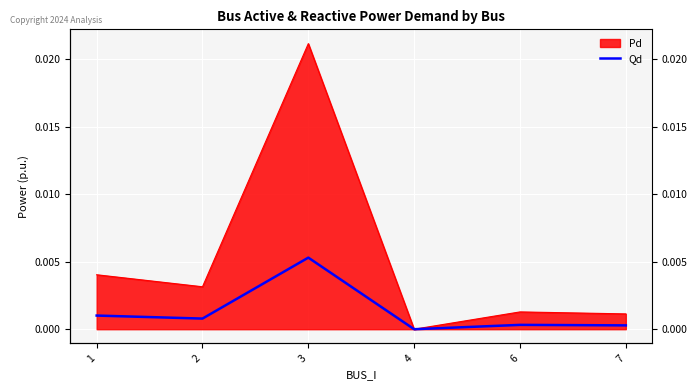

The value at 4 is 0.0. True or false?

False